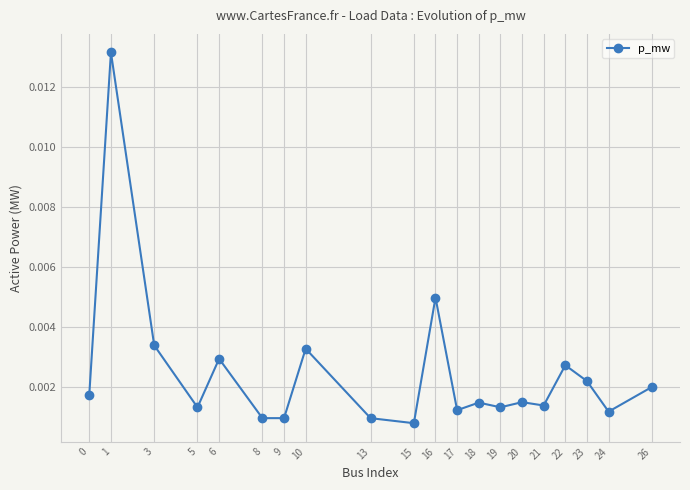

True or false: the data has more than 1 interior local peaks.

True